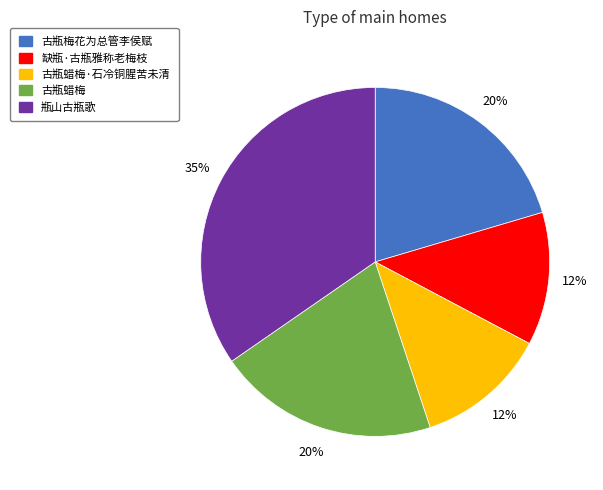

Is there a majority slice in this chart?

No